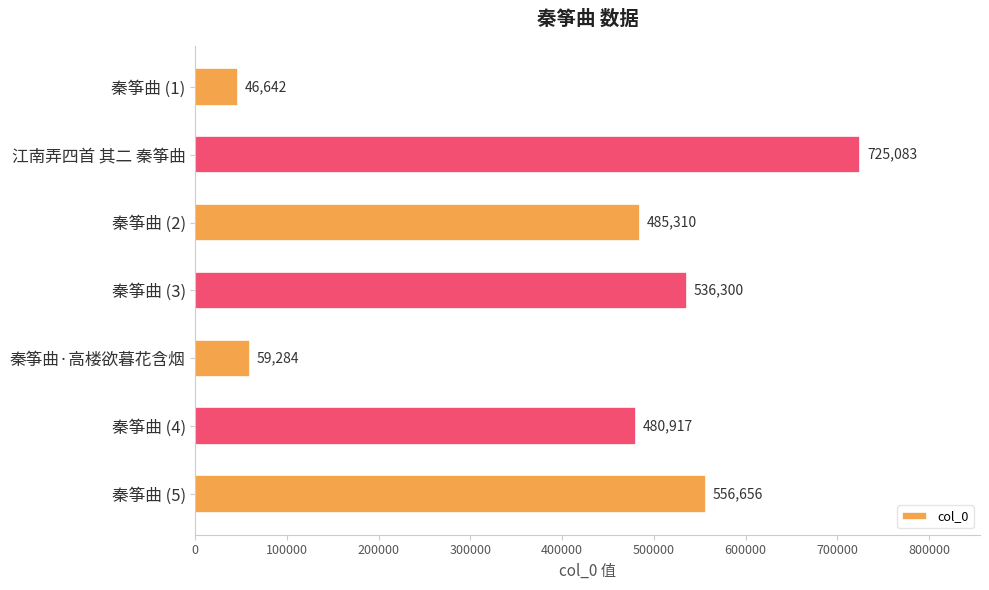

Which has a higher value, 秦筝曲 (5) or 秦筝曲 (3)?

秦筝曲 (5)